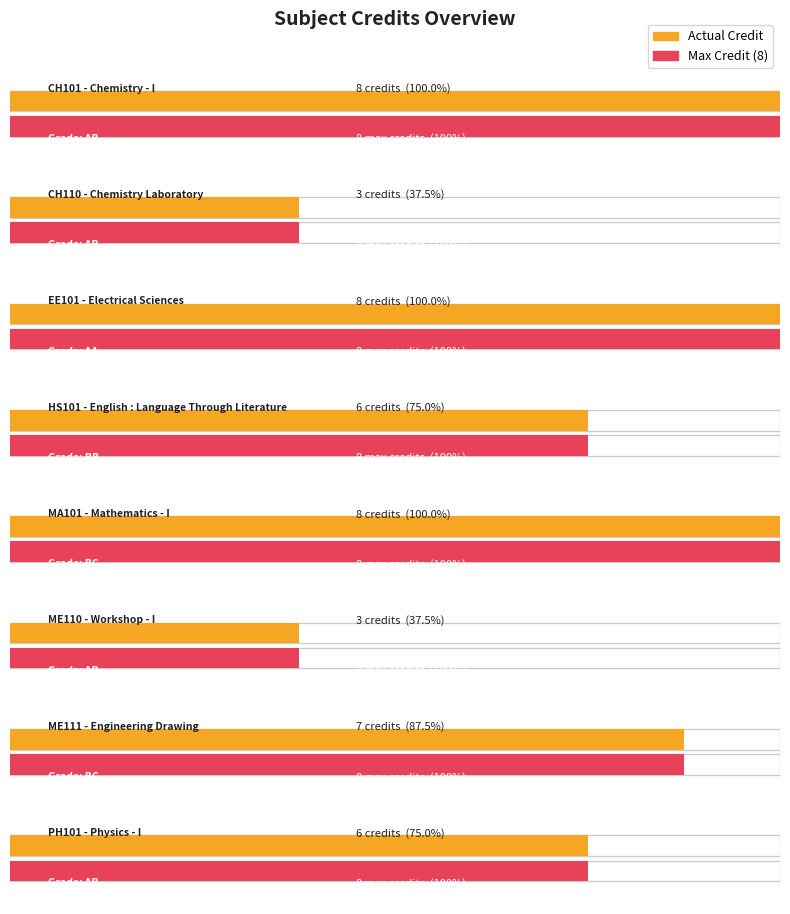

At which category does the chart reach its peak across all series?

CH101